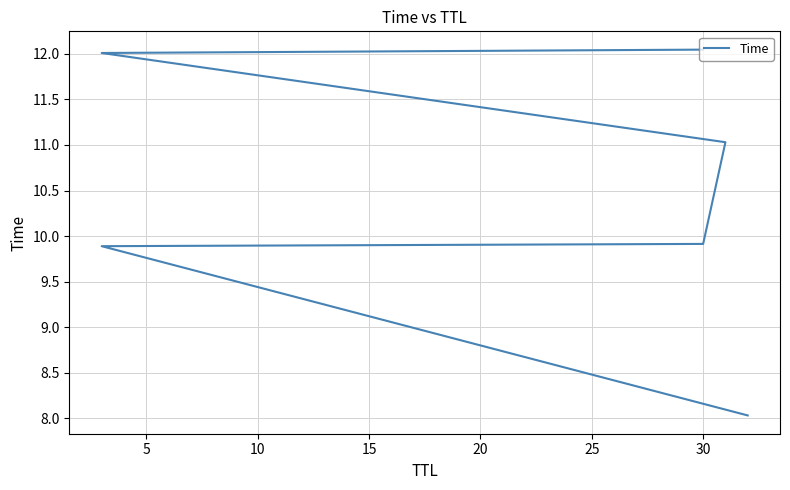

Which has a higher value, 20 or 10?

20